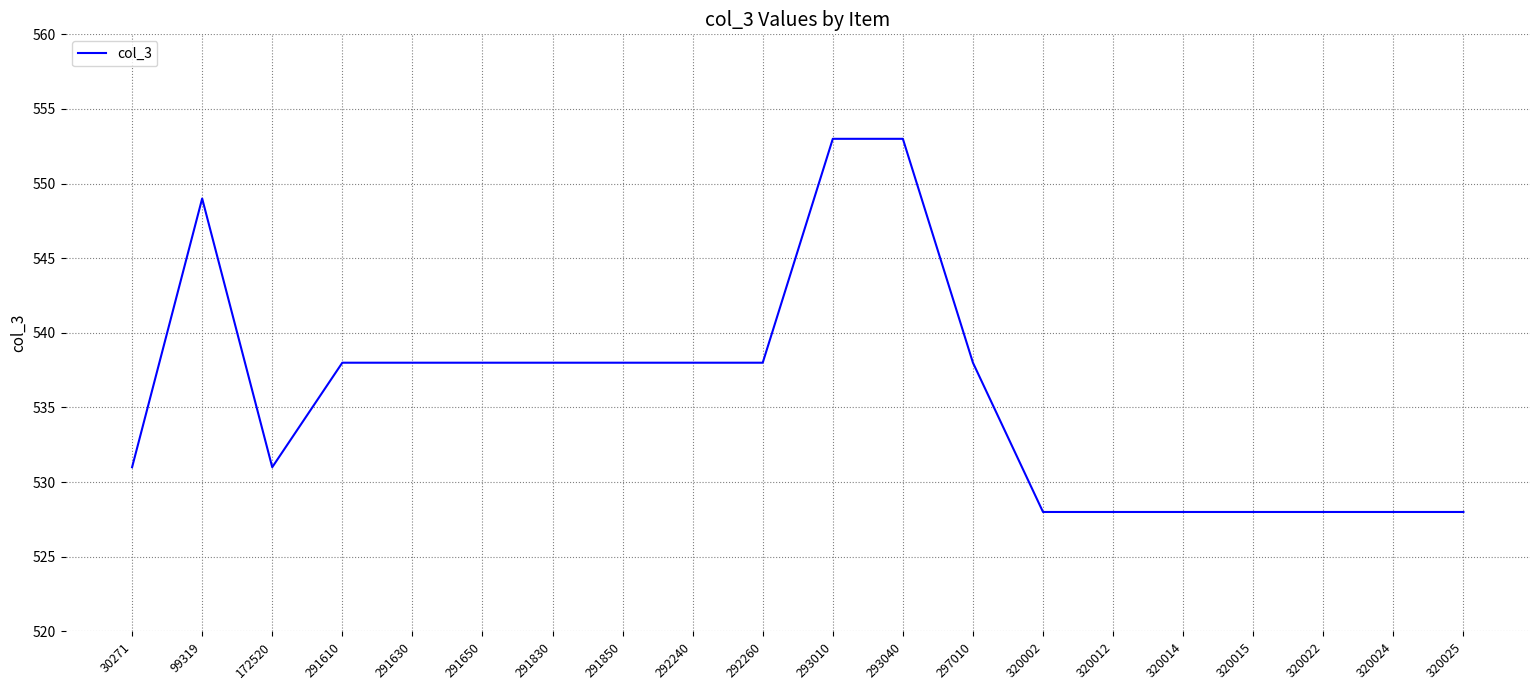

Between 297010 and 320012, which is larger?

297010